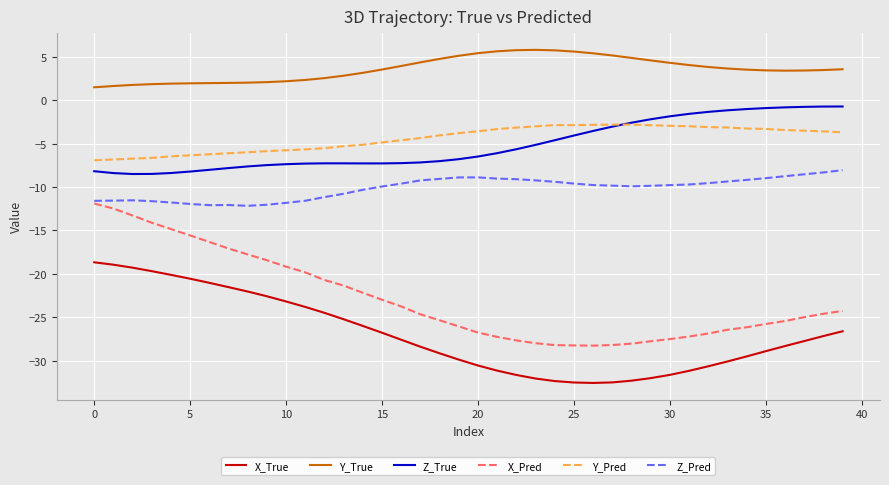

List the series in order of their peak value, lowest first.

X_True, X_Pred, Z_Pred, Y_Pred, Z_True, Y_True